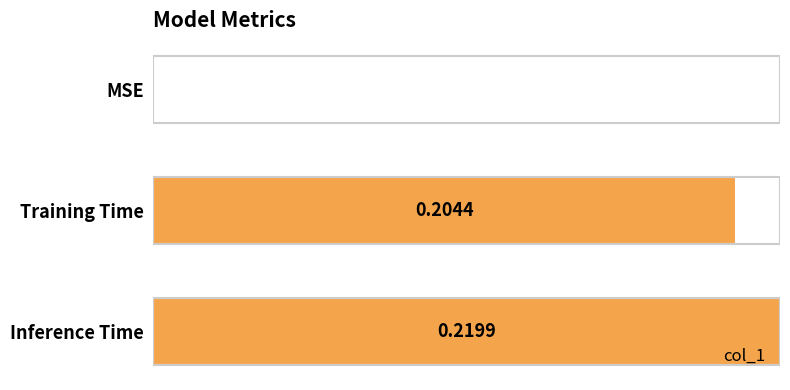

Where is the data nearest to the value 0?

MSE